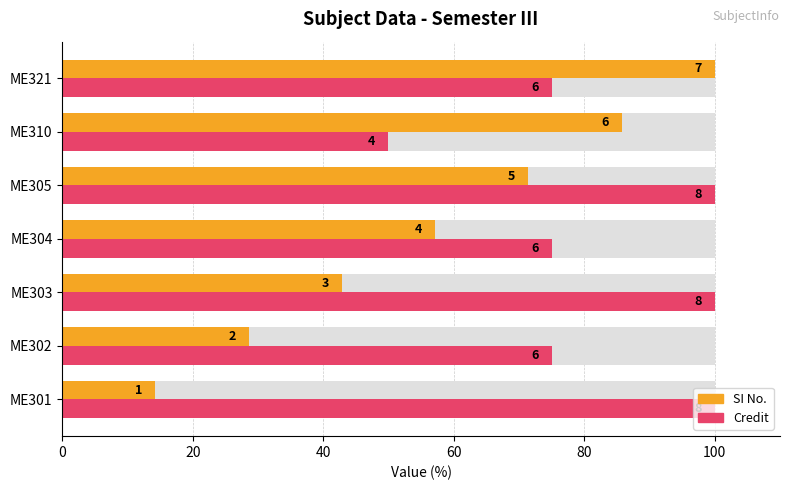

How many values in the Credit series exceed 75?

3